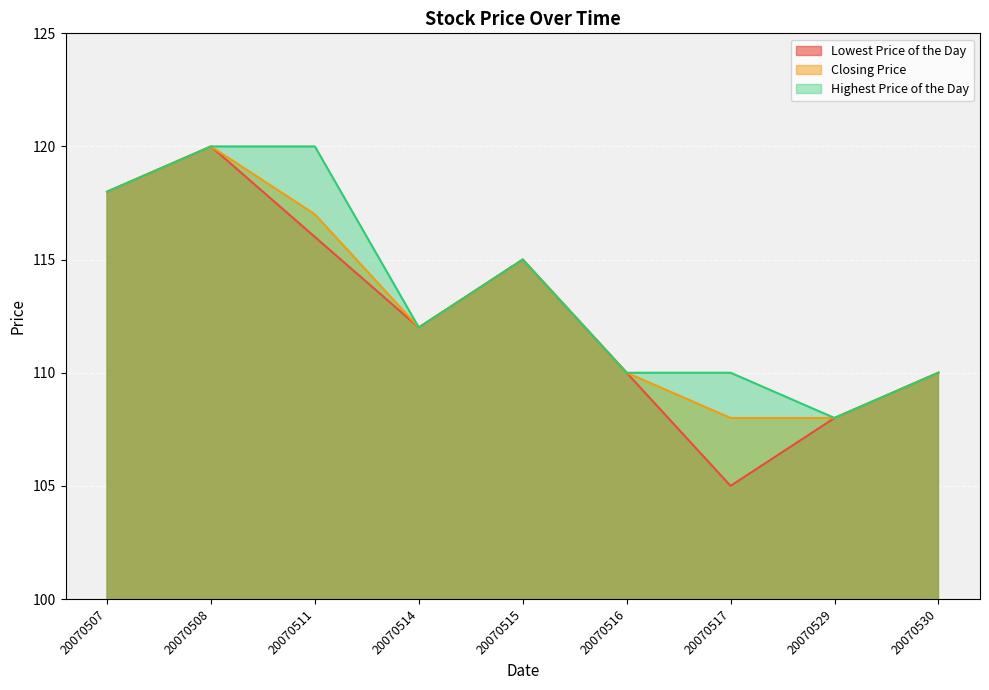

The value of Closing Price at 20070530 is 151. True or false?

False